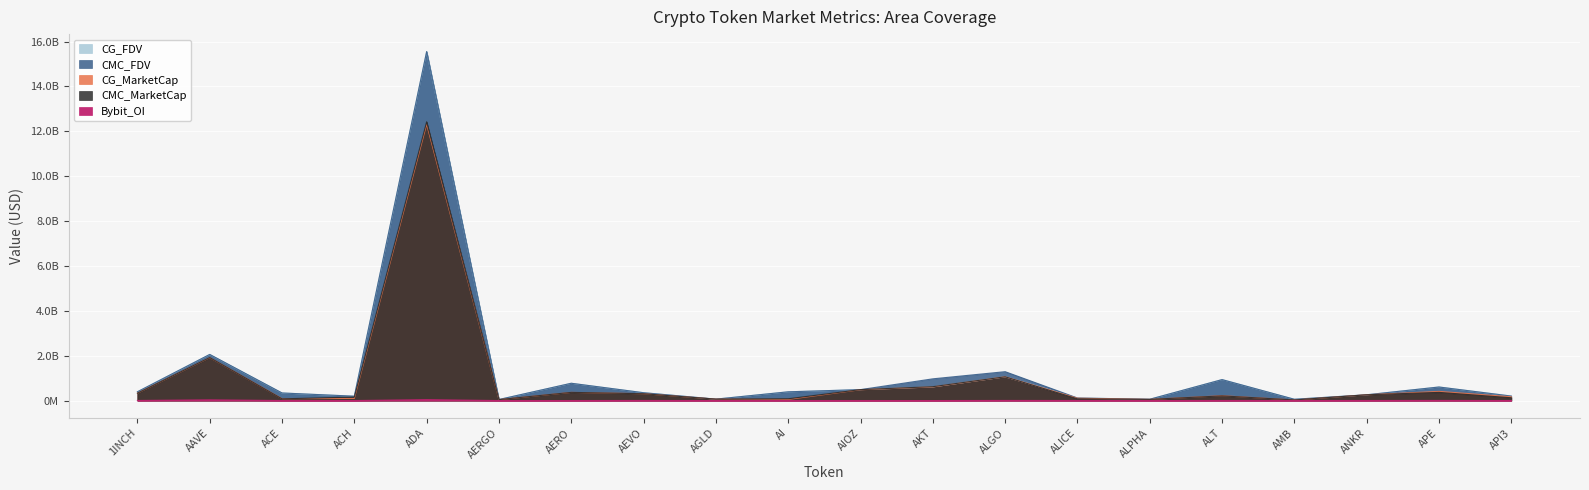

True or false: CMC_FDV and CG_FDV cross at least once.

True